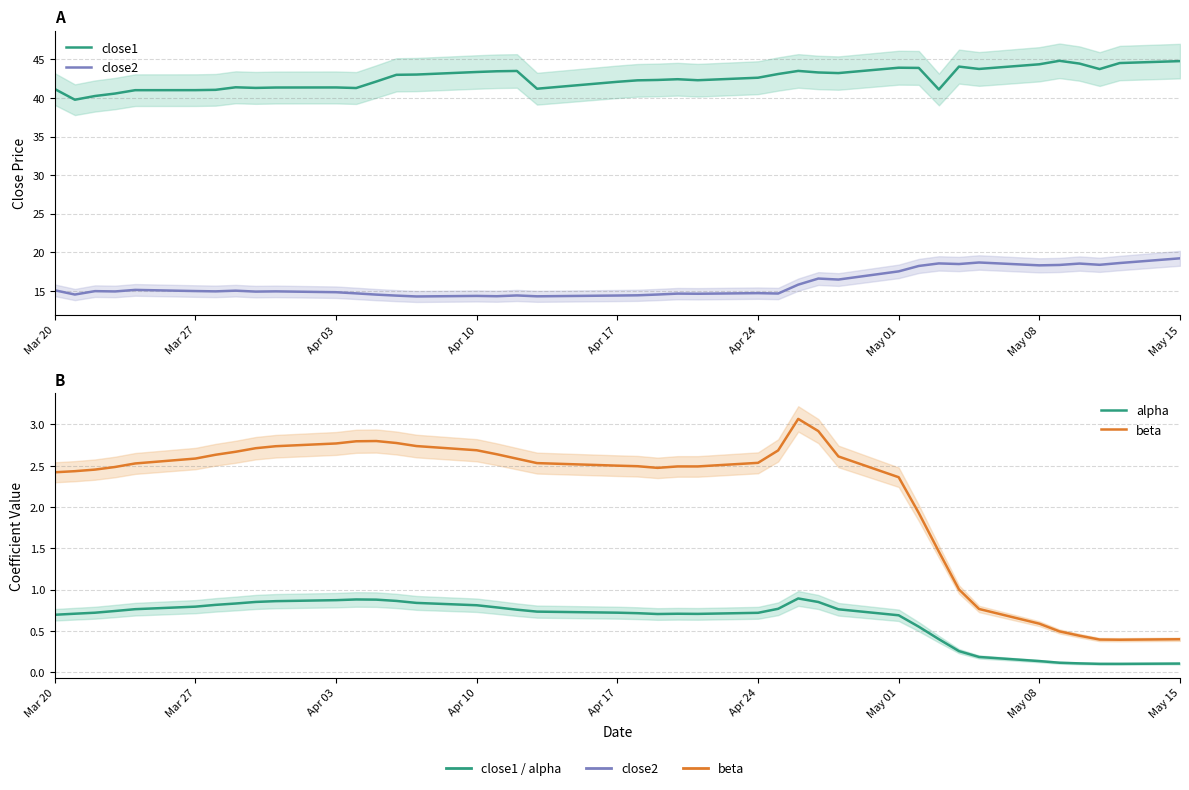

What position from the left is May 15?

9